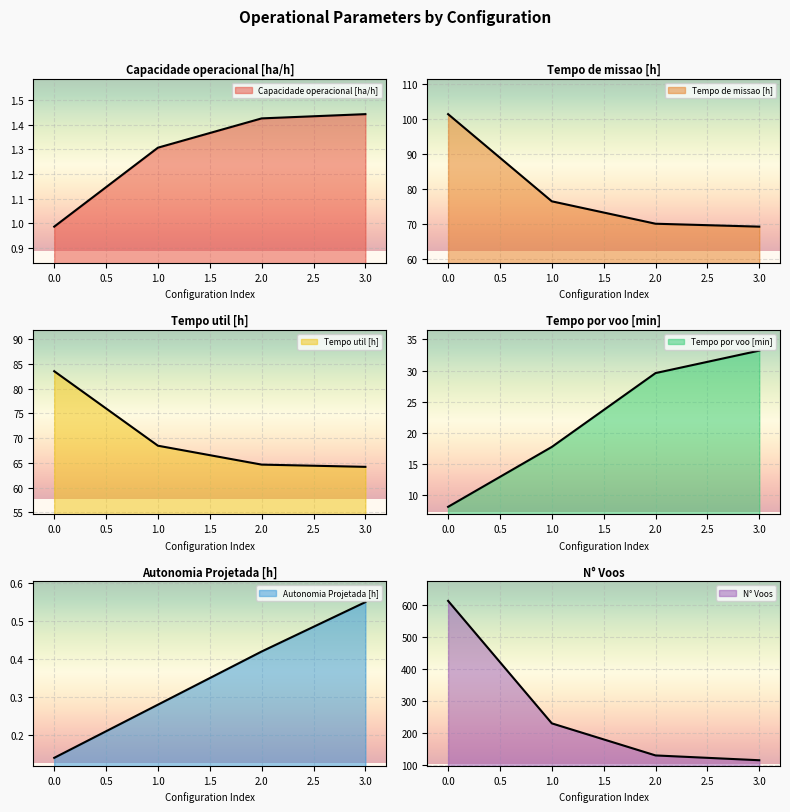

Count the number of categories in the chart.

4